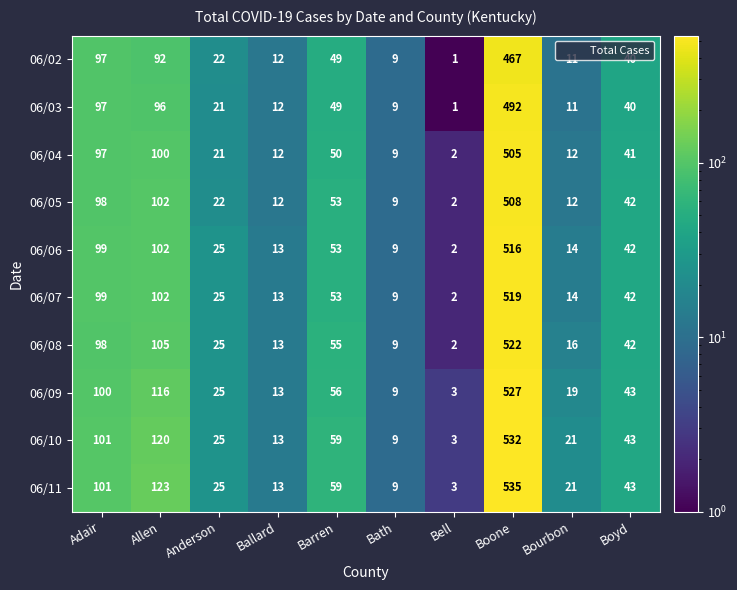

What is the greatest value displayed?

535